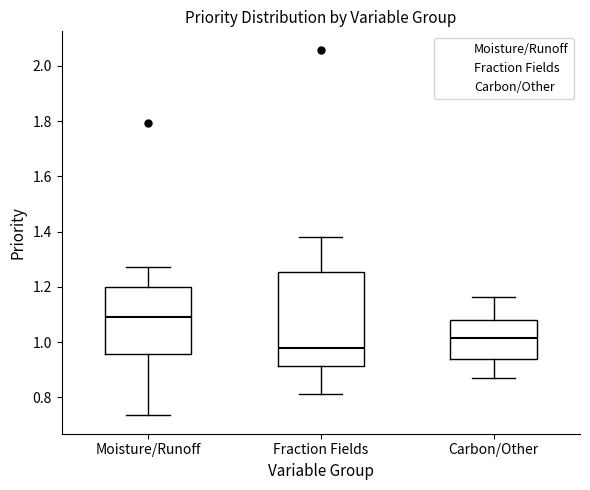

Reading left to right, read every box against the y-axis: the position of its median line, the range the box covers, and the ends of its whiskers. The values are not printed on the chart, so give them approximately, as read against the axis.

Moisture/Runoff: median 1.10, box 0.96 to 1.20, whiskers 0.74 to 1.28
Fraction Fields: median 0.98, box 0.92 to 1.26, whiskers 0.82 to 1.38
Carbon/Other: median 1.02, box 0.94 to 1.08, whiskers 0.86 to 1.16